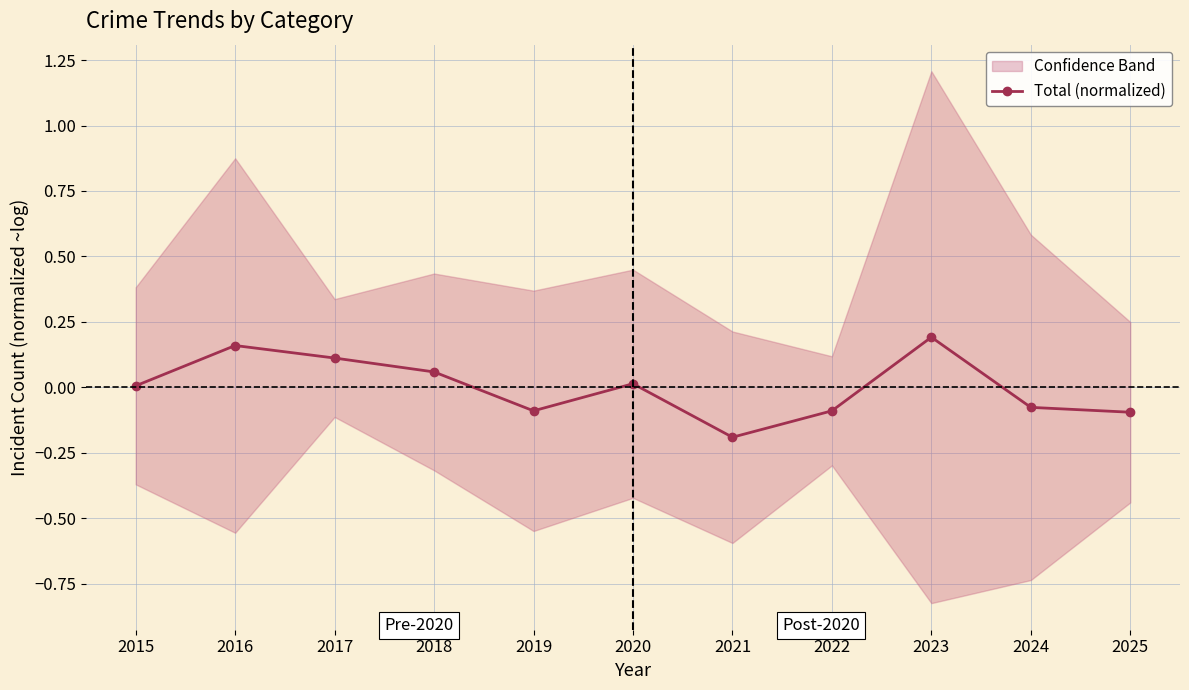

What is the change in value from 2019 to 2020?

+0.1